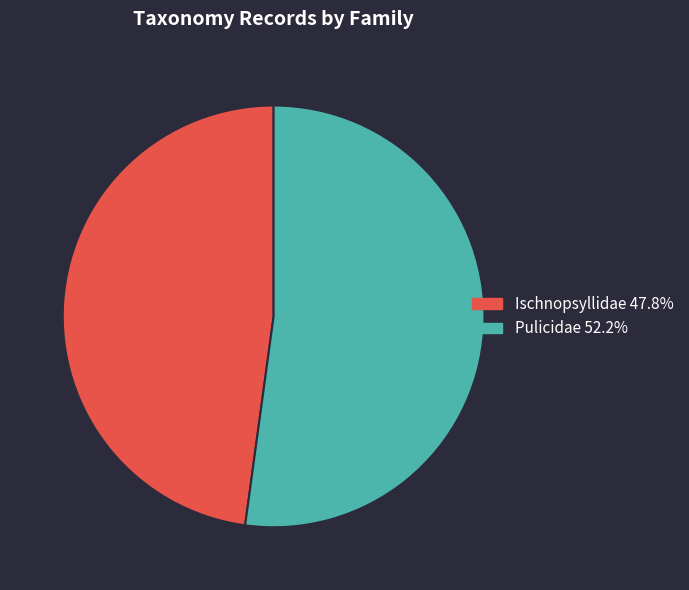

Approximately how many times larger is the value at Ischnopsyllidae 47.8% compared to Pulicidae 52.2%?

0.9